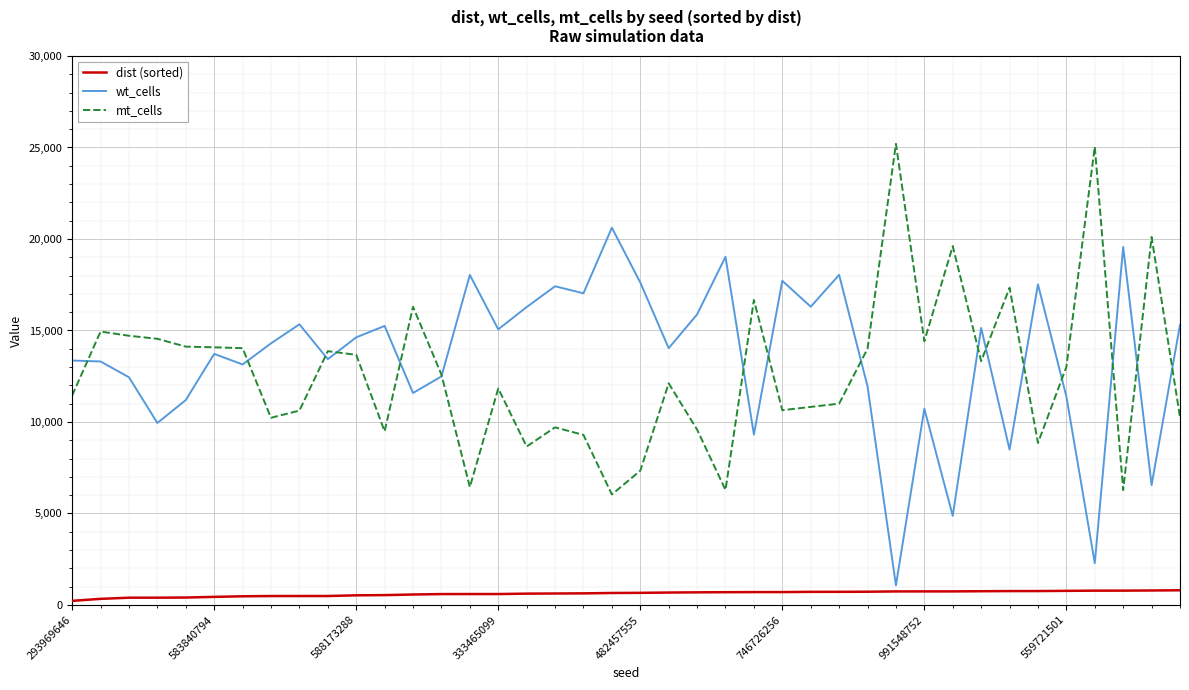

Rank the series by their maximum value, from highest to lowest.

mt_cells, wt_cells, dist (sorted)